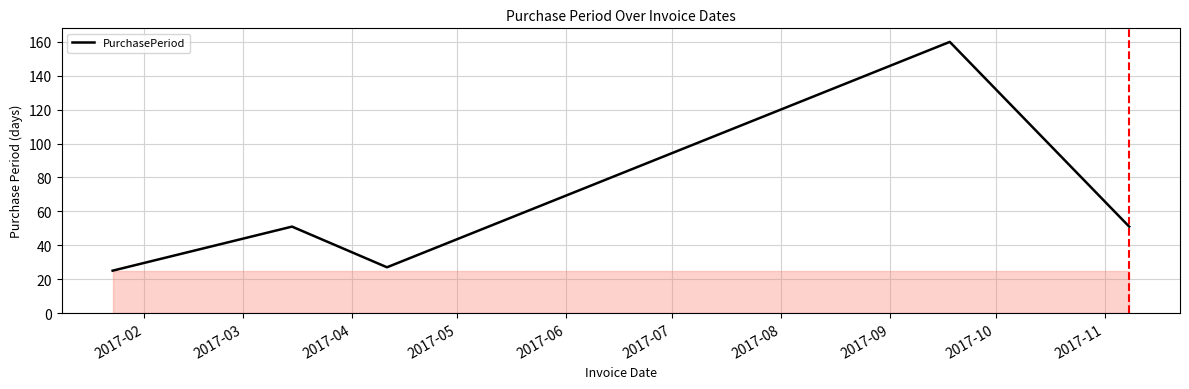

True or false: the data has more than 1 interior local peaks.

True